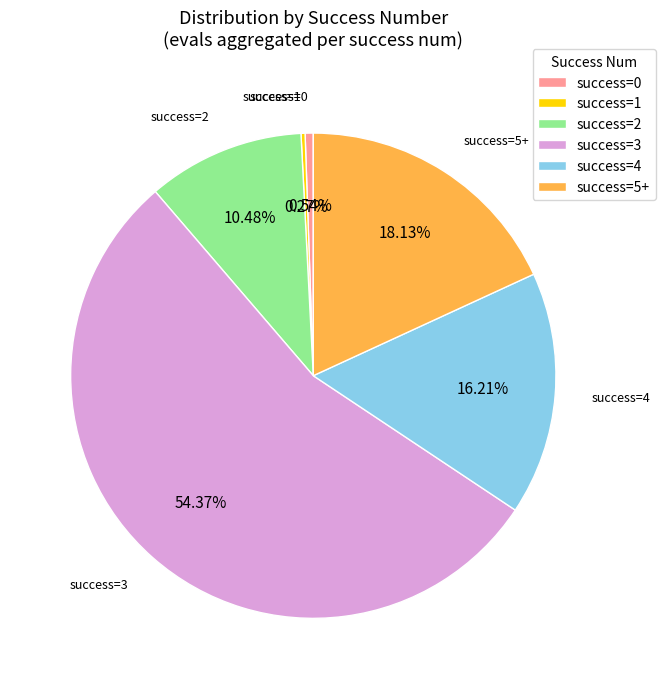

Combined, do success=3 and success=0 account for over 50%?

Yes